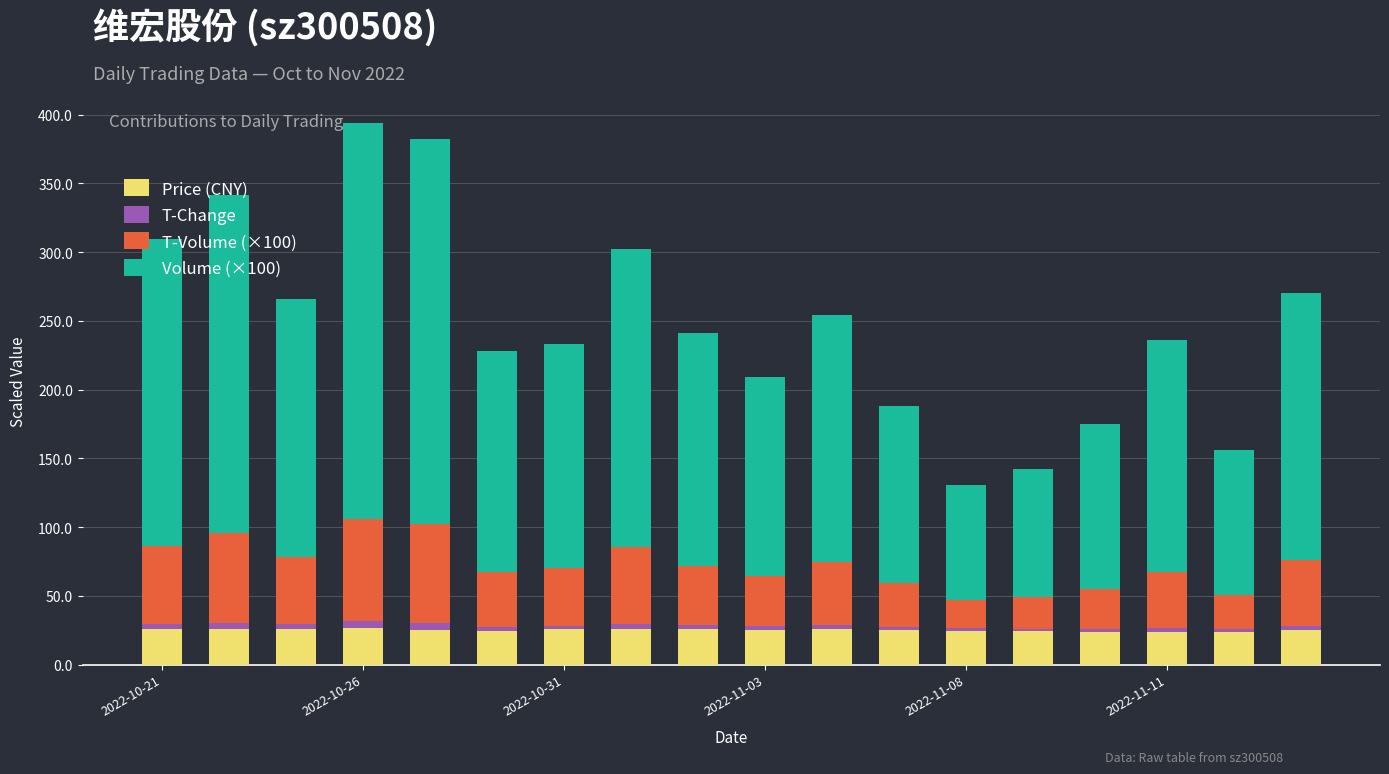

What is the maximum value for Price (CNY)?

26.4